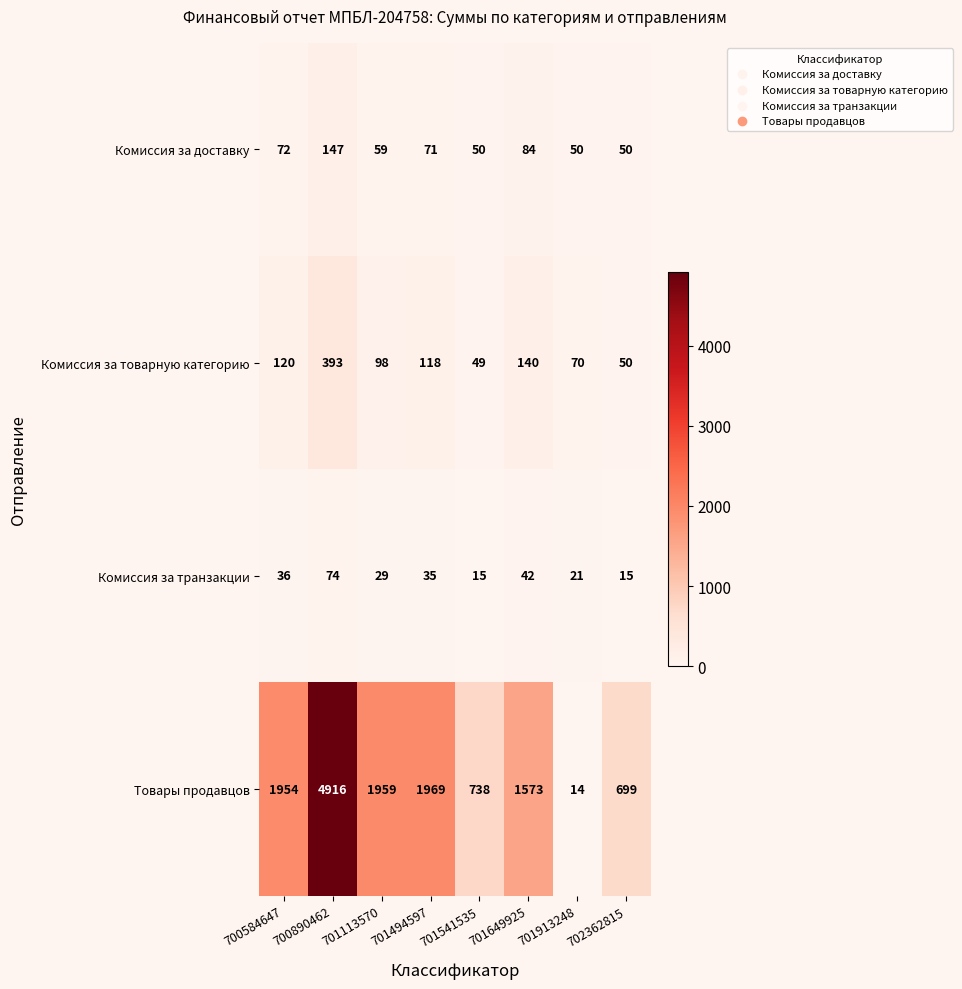

Between 701494597 and 701913248, which series saw the biggest shift?

Товары продавцов